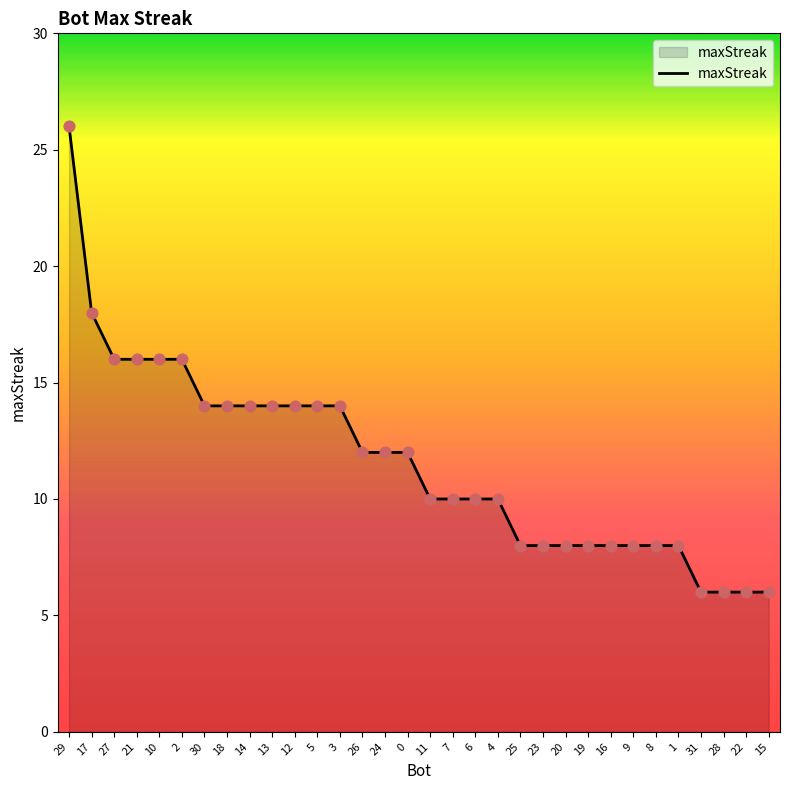

What is the ratio of the value at 6 to the value at 13?

0.7